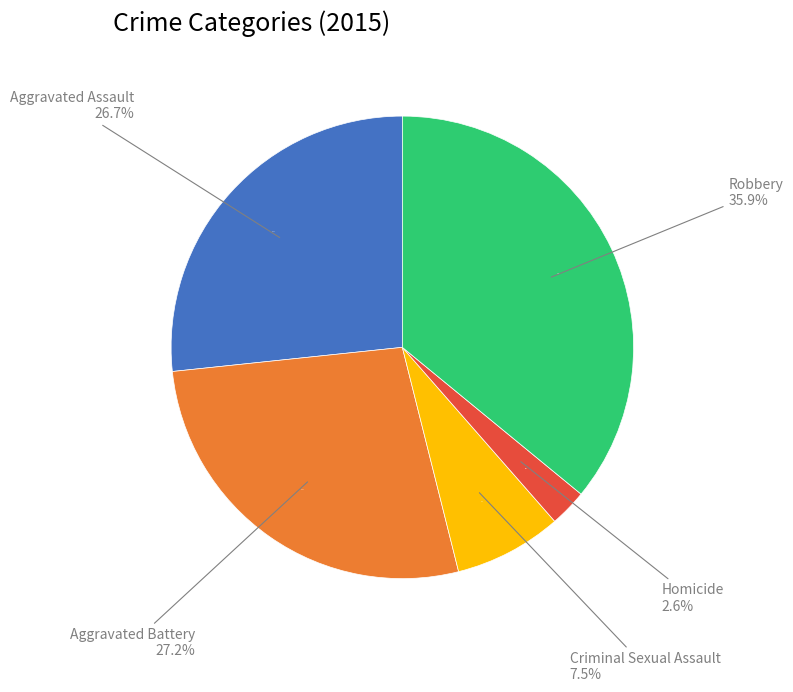

How many segments does this pie chart have?

5